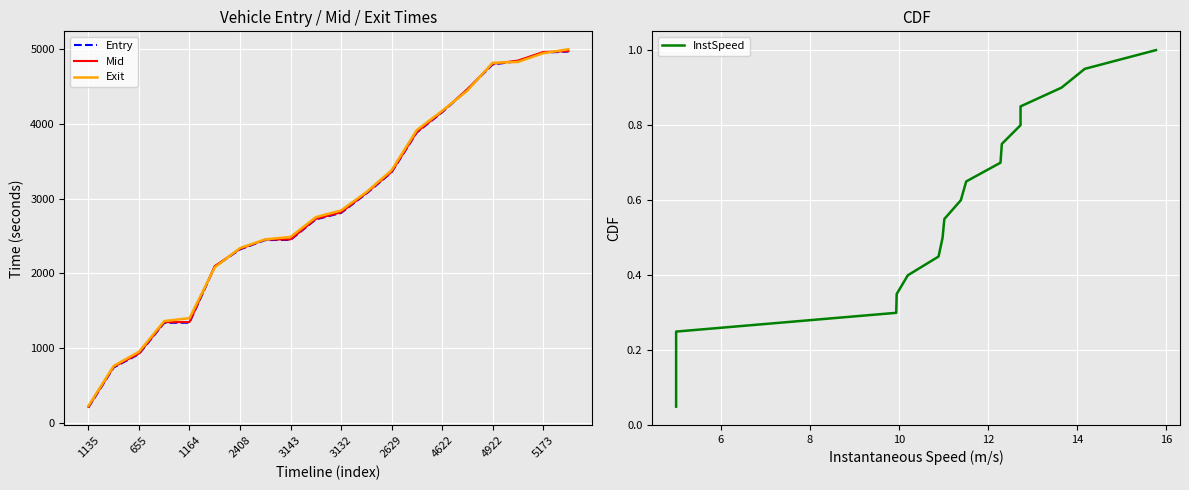

Which series has the widest spread of values?

Exit